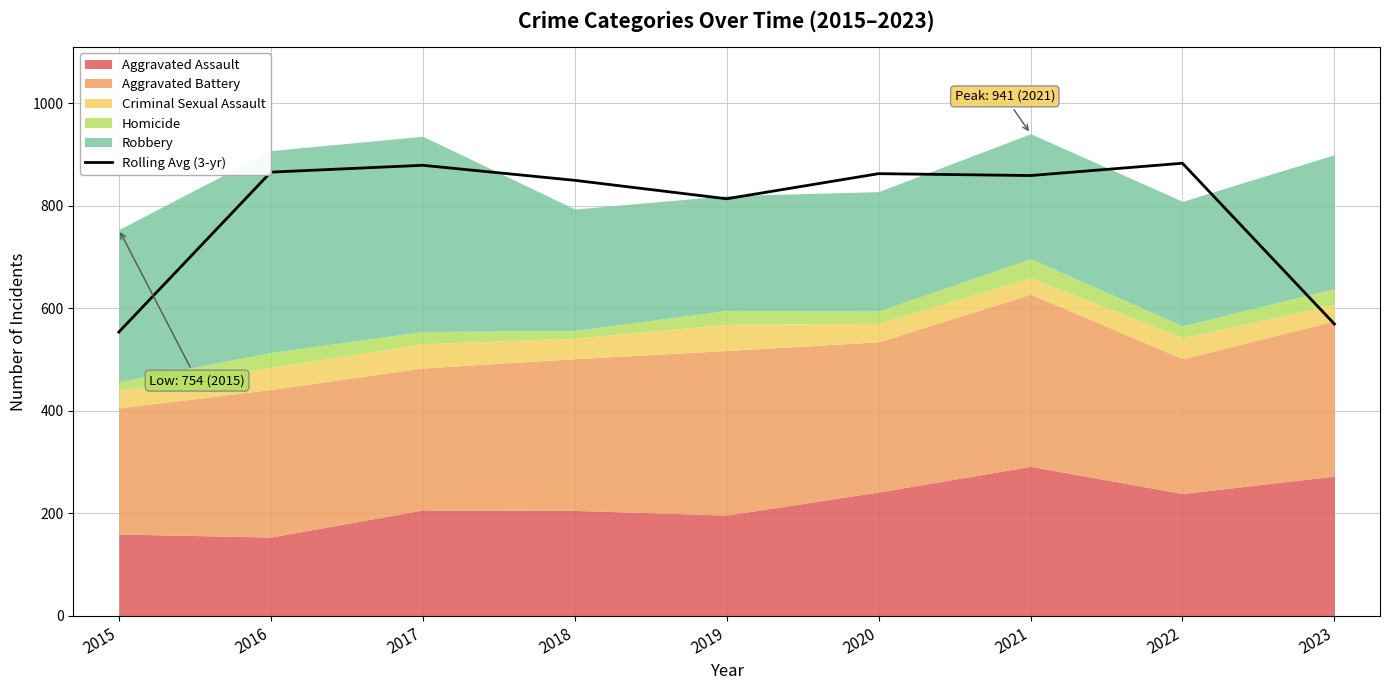

What is the change in value from 2016 to 2019?

-52.0